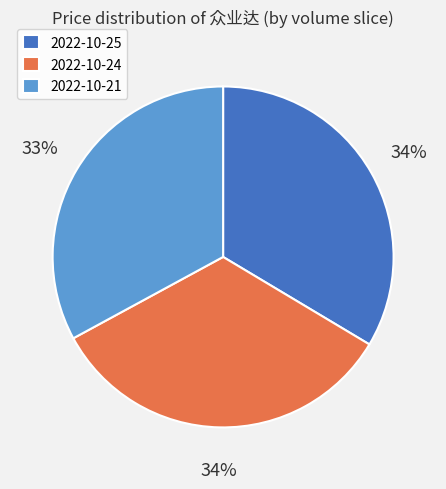

The 2022-10-24 slice represents 26% of the pie. True or false?

False